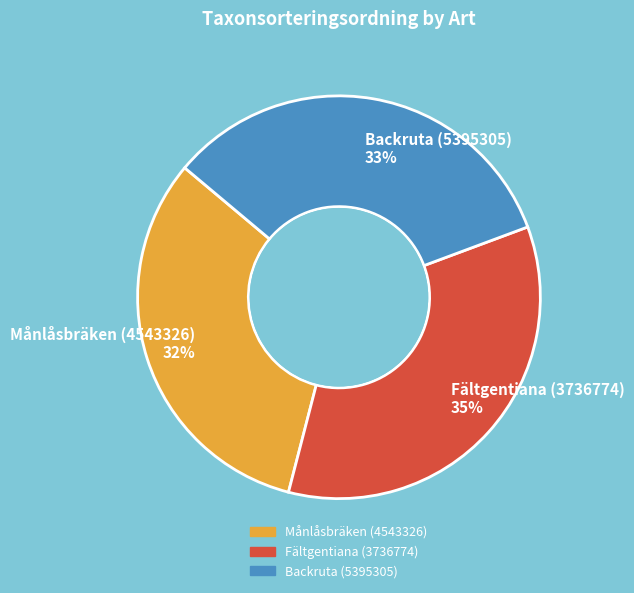

The Månlåsbräken (4543326) slice represents 32% of the pie. True or false?

True